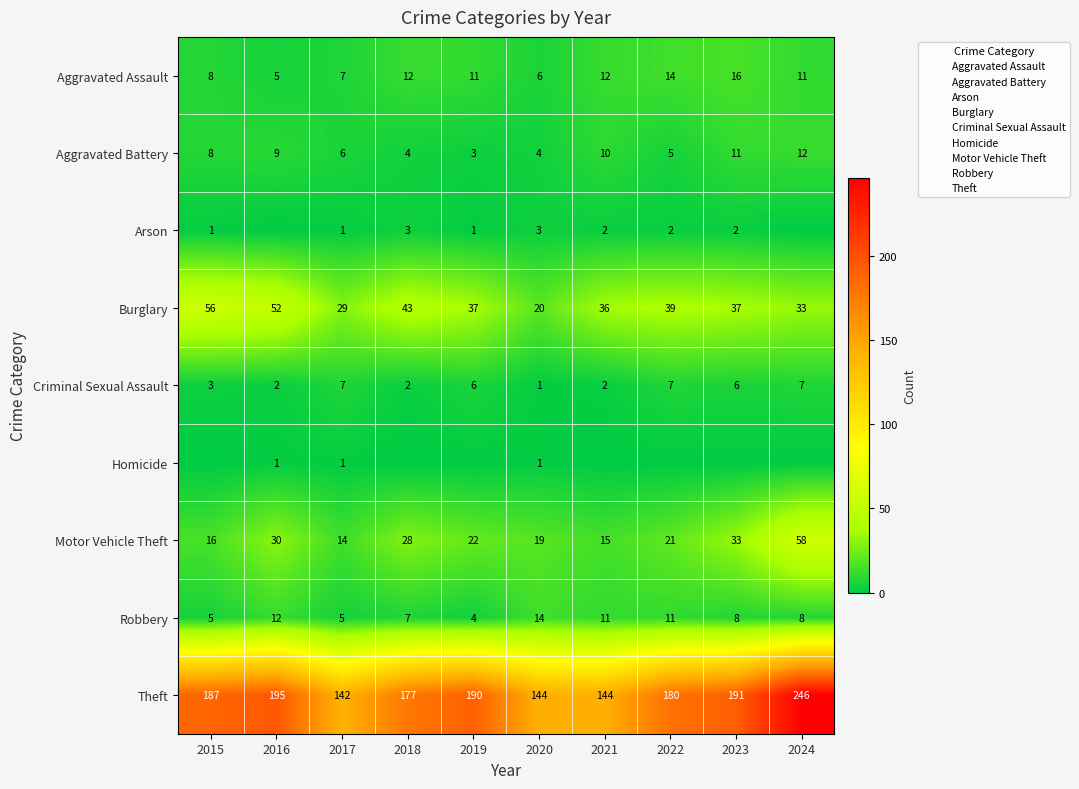

Which label corresponds to the smallest value in the chart?

2016